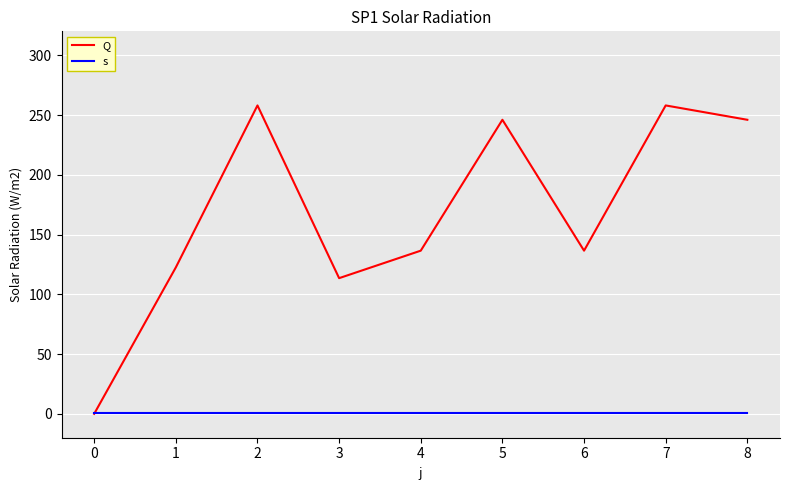

At which category does Q reach its first local valley?

3